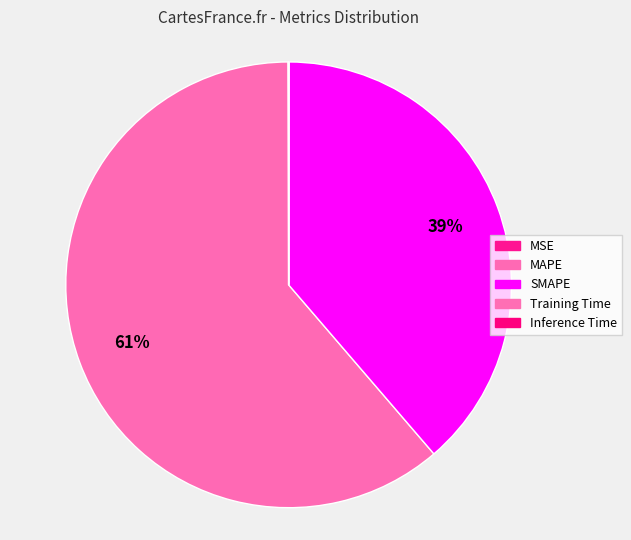

Do Inference Time and Training Time together represent more than half of the pie?

No